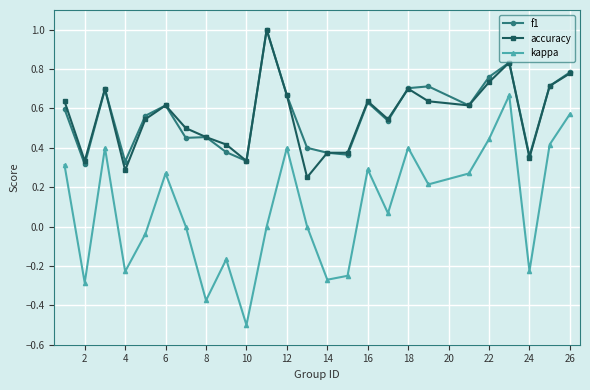

True or false: f1 and kappa intersect in this chart.

False